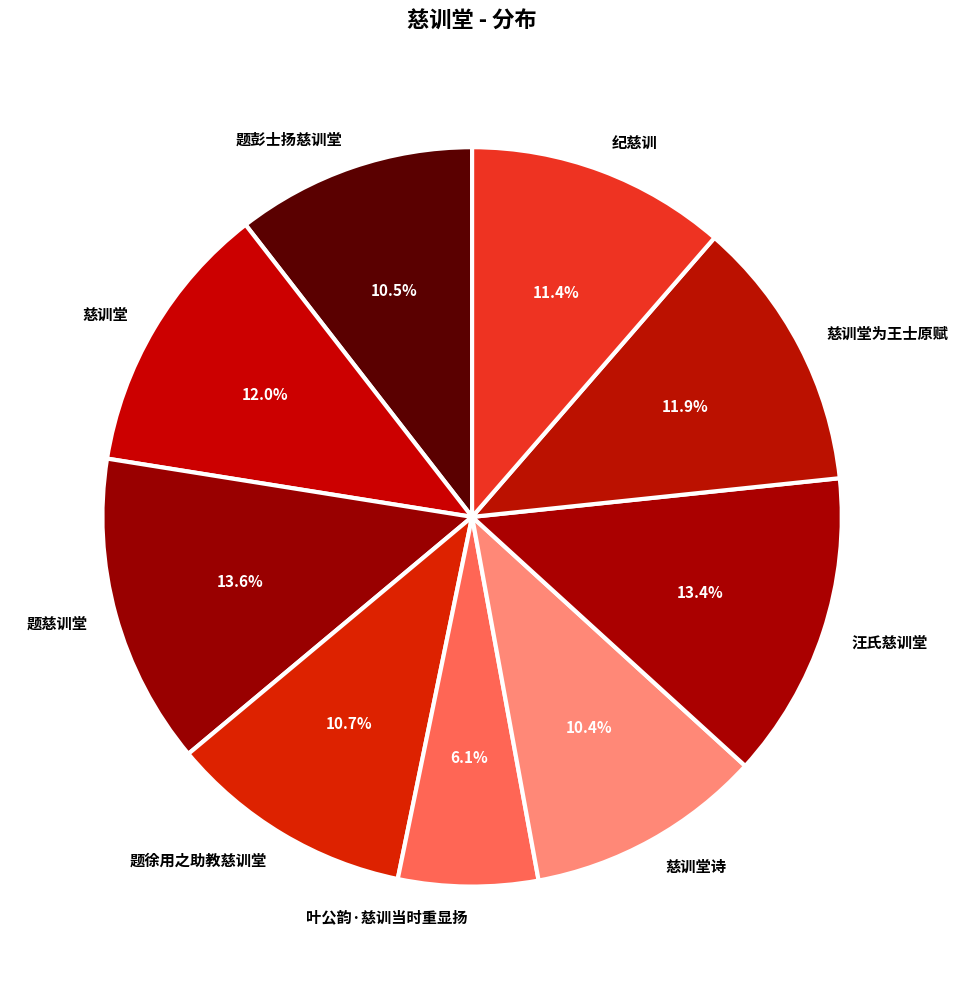

To the nearest percent, what percentage of the pie is 慈训堂为王士原赋?

12%